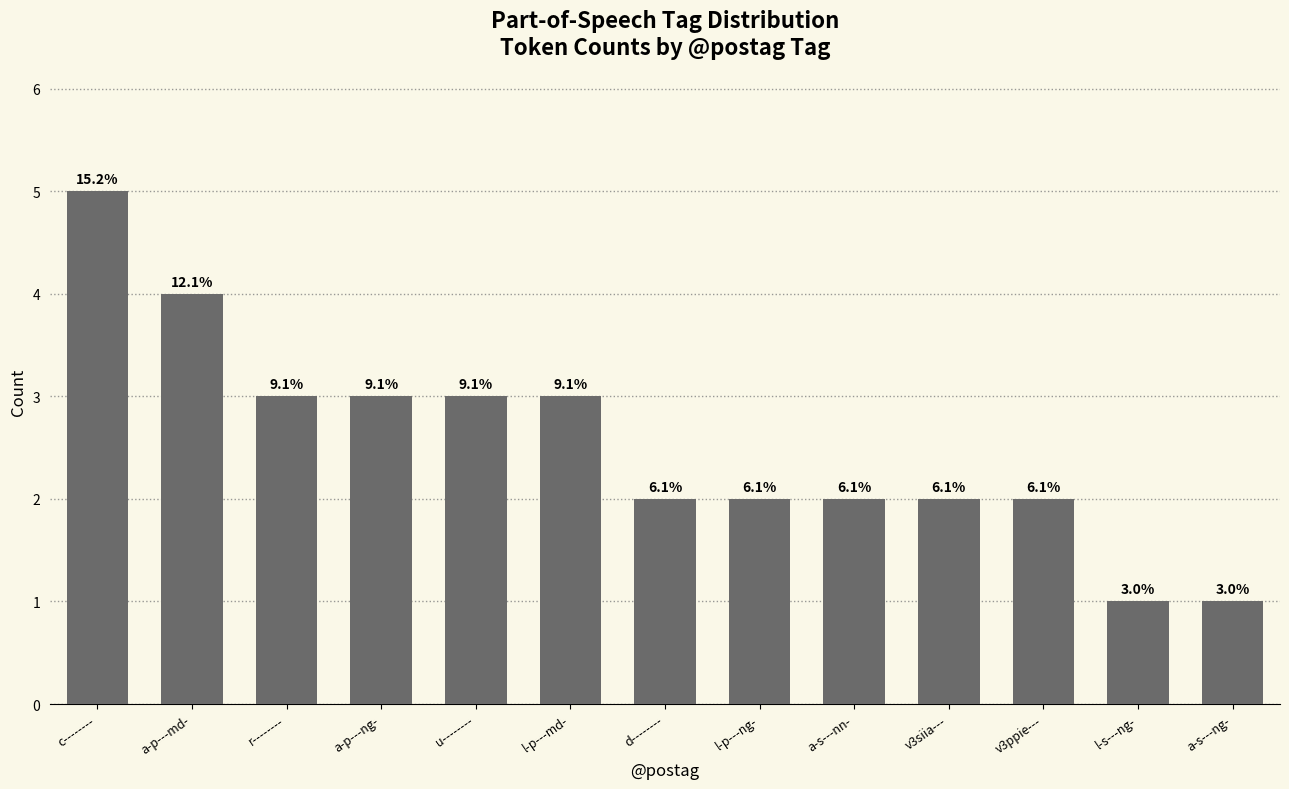

At which category does the chart reach its minimum across all series?

l-s---ng-